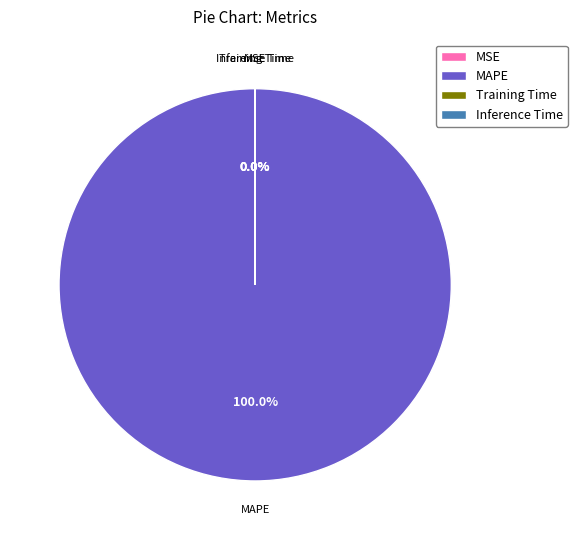

Which slice is the largest?

MAPE